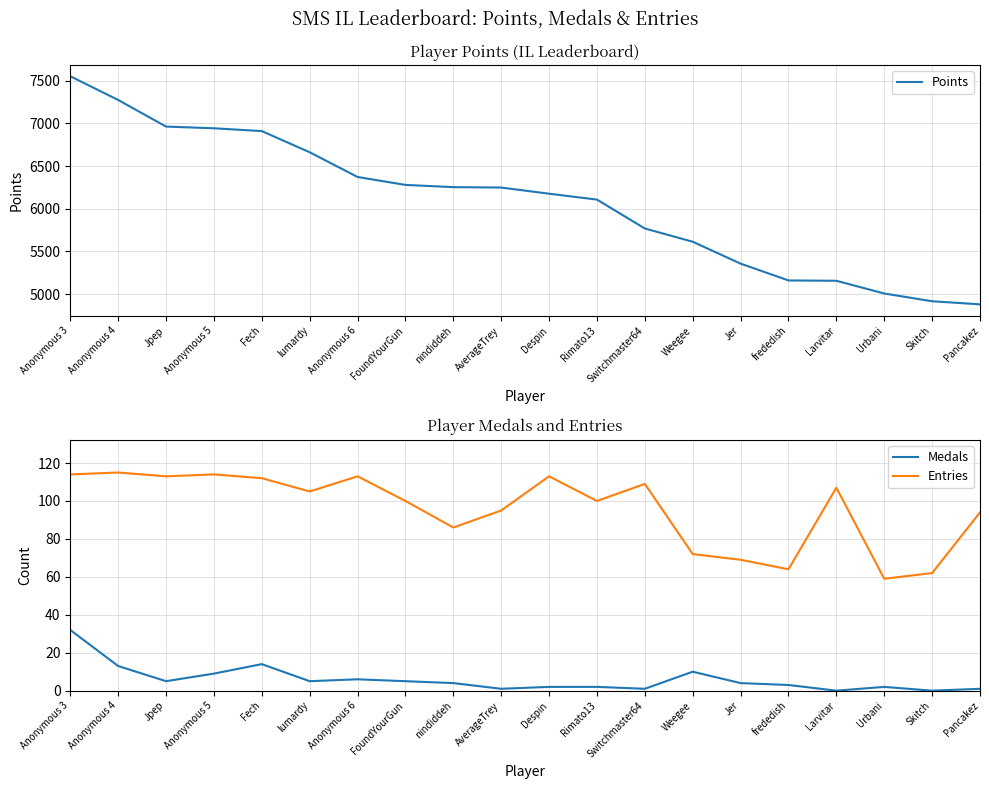

Count the number of data series in this chart.

3